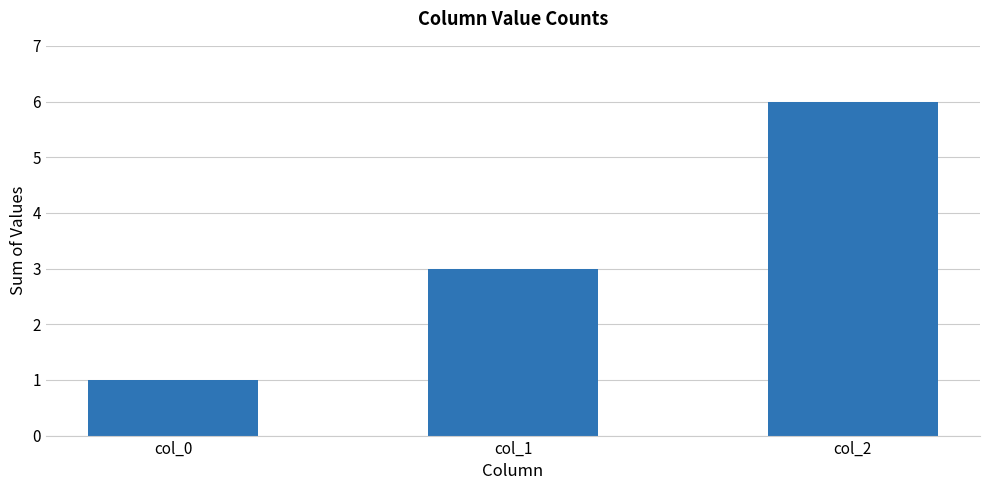

Rank the categories by value from highest to lowest.

col_2, col_1, col_0